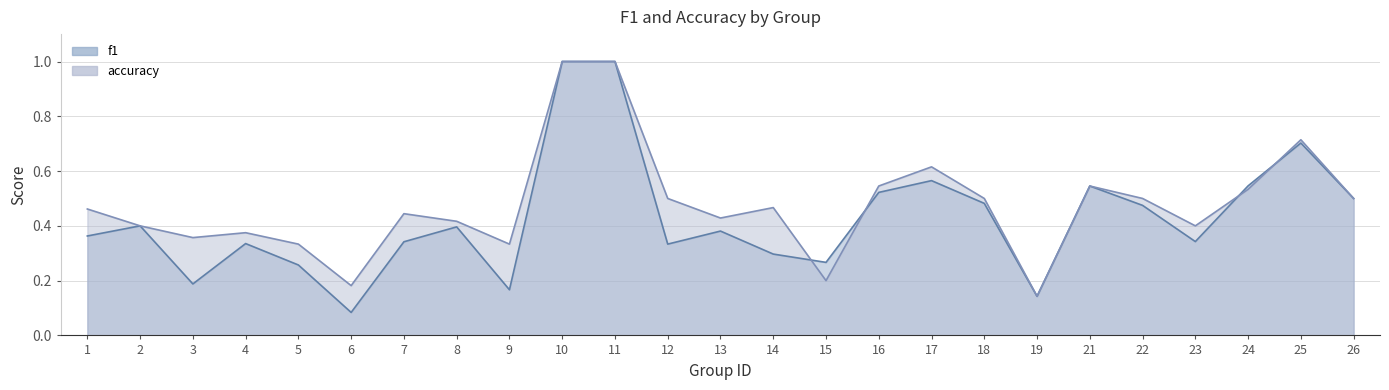

How many interior local valleys does the accuracy_line series have?

7